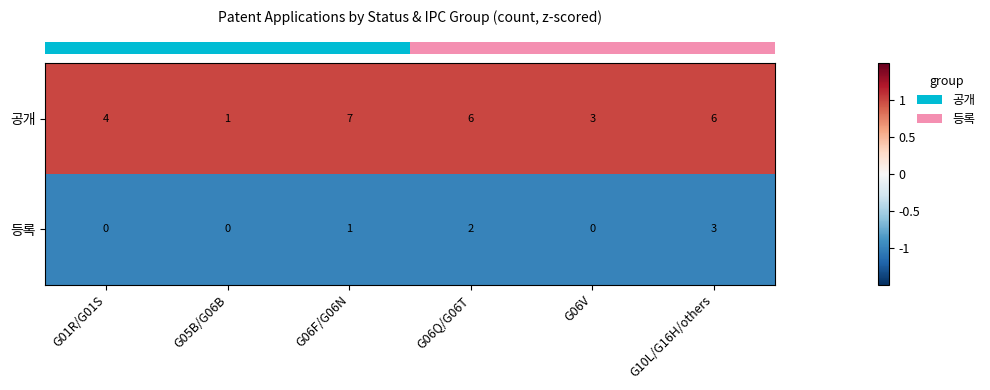

What is the maximum value shown in the chart?

7